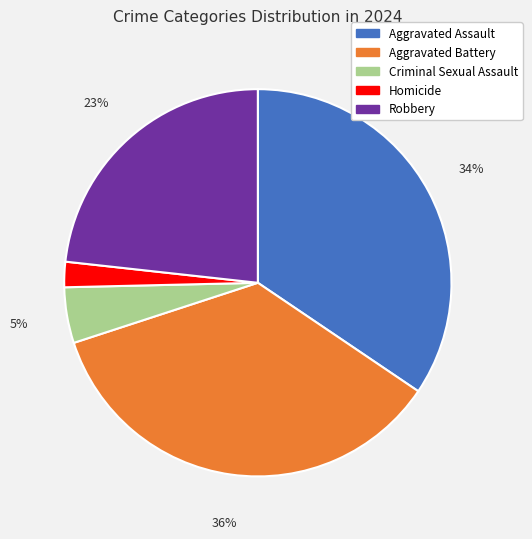

Which slice is the smallest?

Homicide